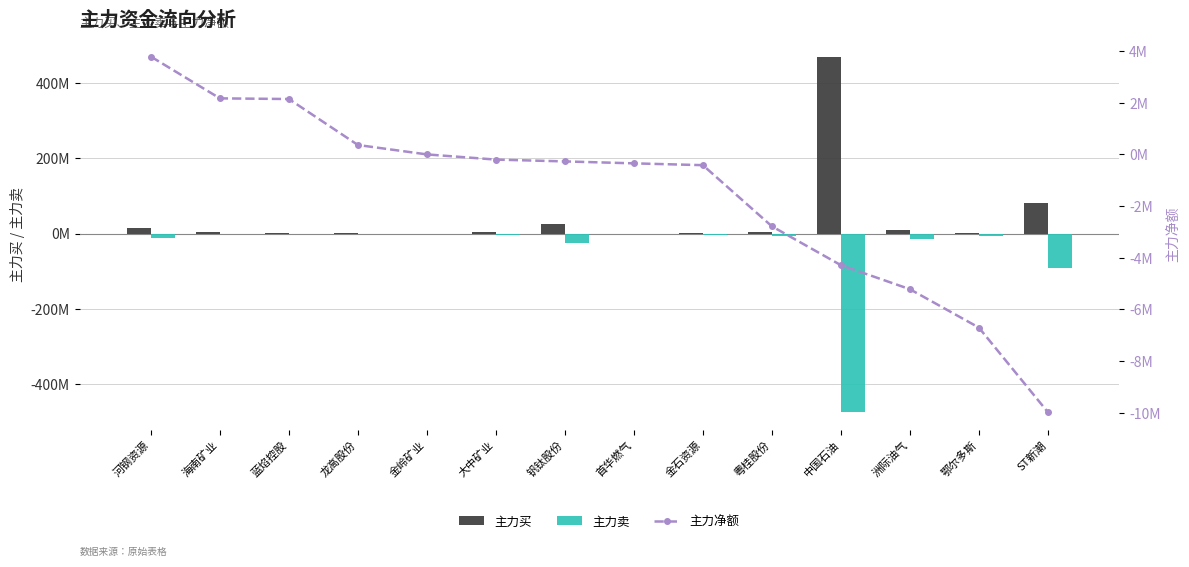

What is the difference between the highest and lowest values at 粤桂股份?

10095263